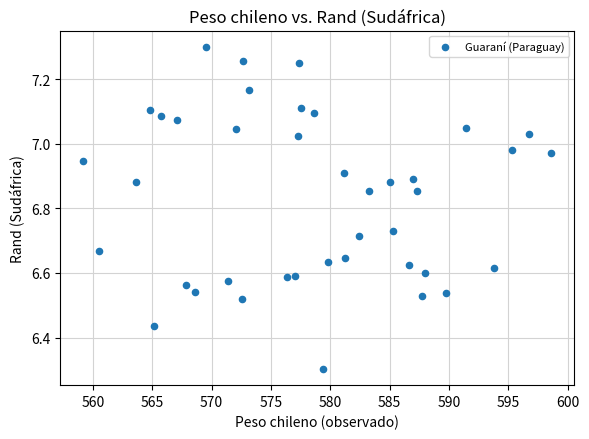

What Y value in the scatter plot is closest to 6?

6.3